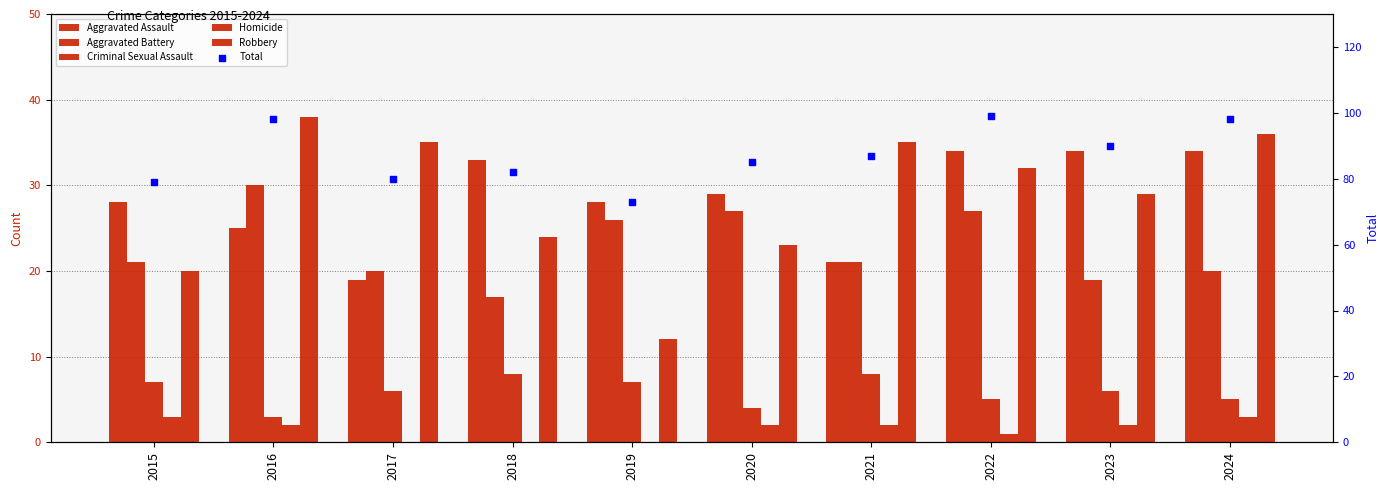

What is the total value across all series at 2018?

164